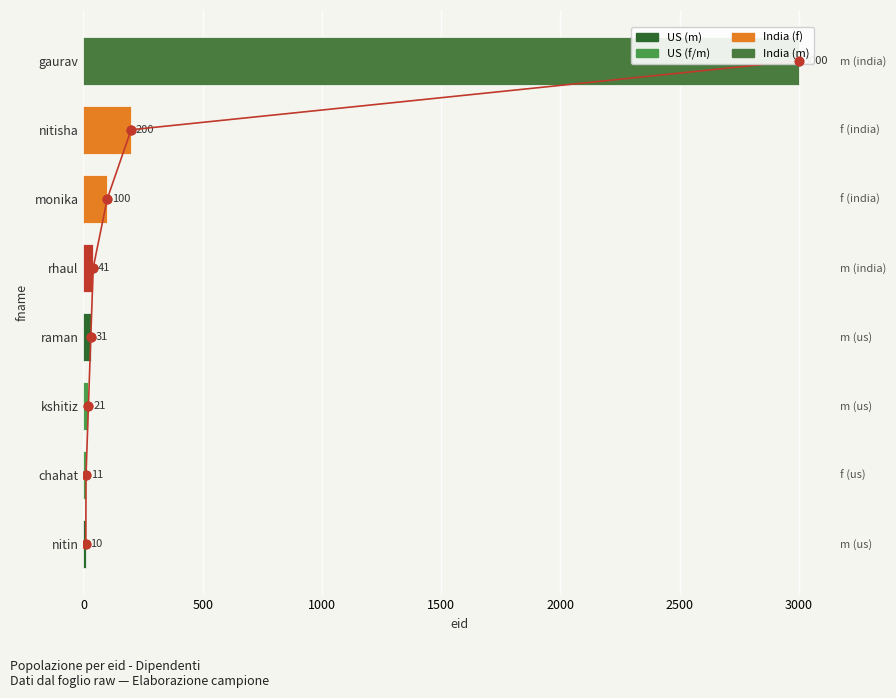

What is the change in value from chahat to gaurav?

+2989